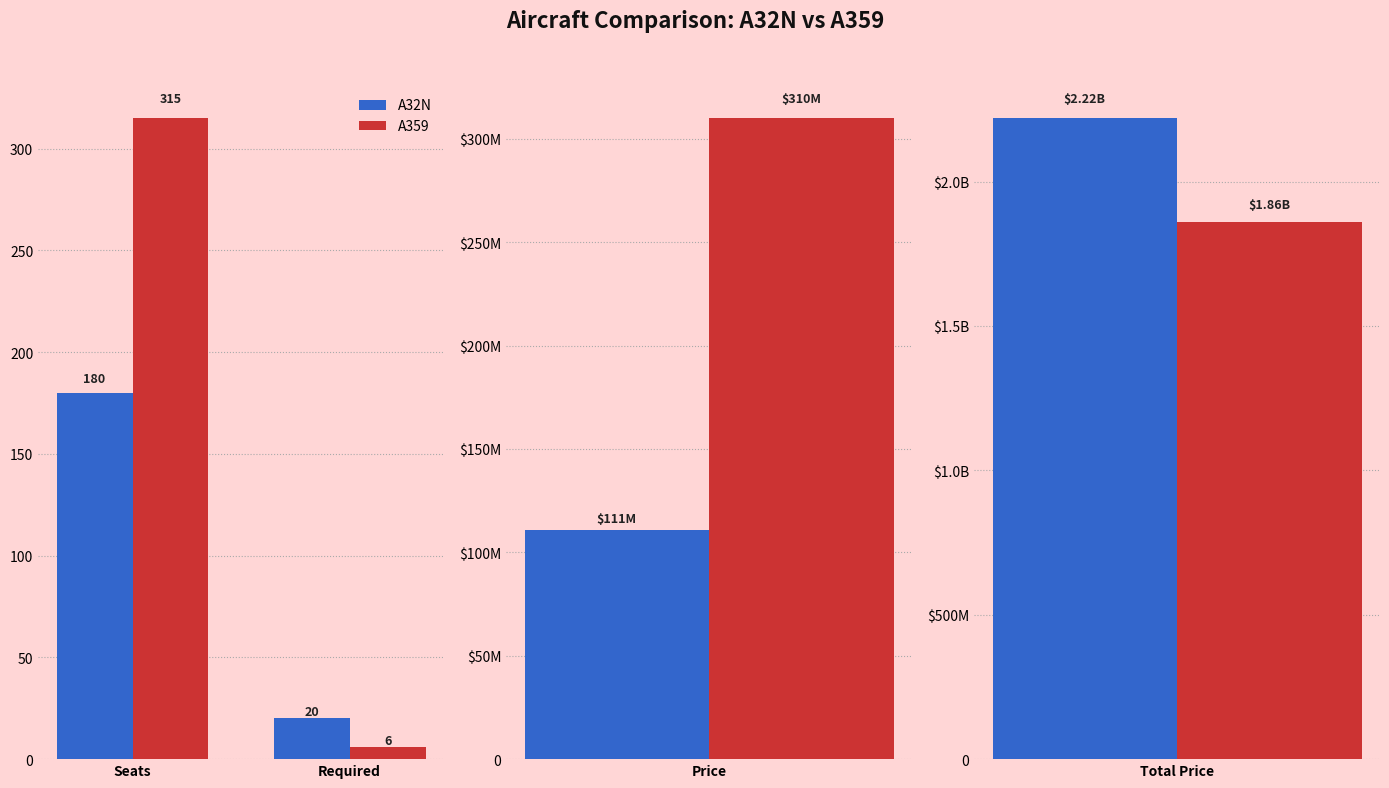

What is the label of the 2nd bar from the left?

Required